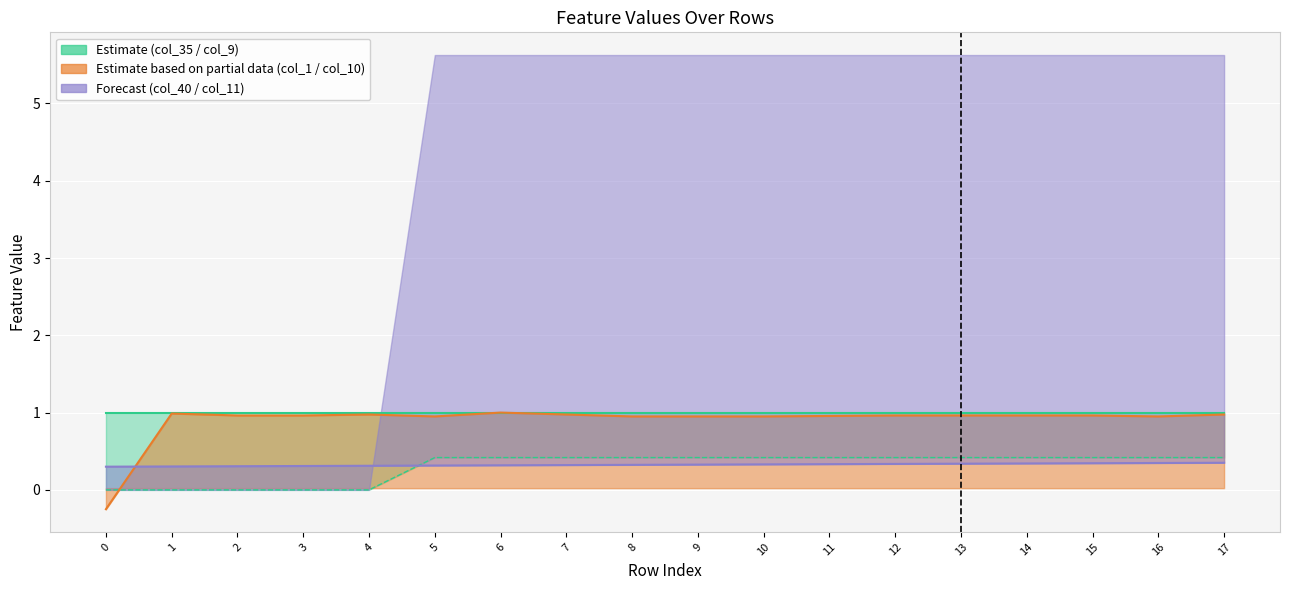

True or false: col_35 (Estimate upper) and col_1 (Estimate partial upper) intersect in this chart.

False